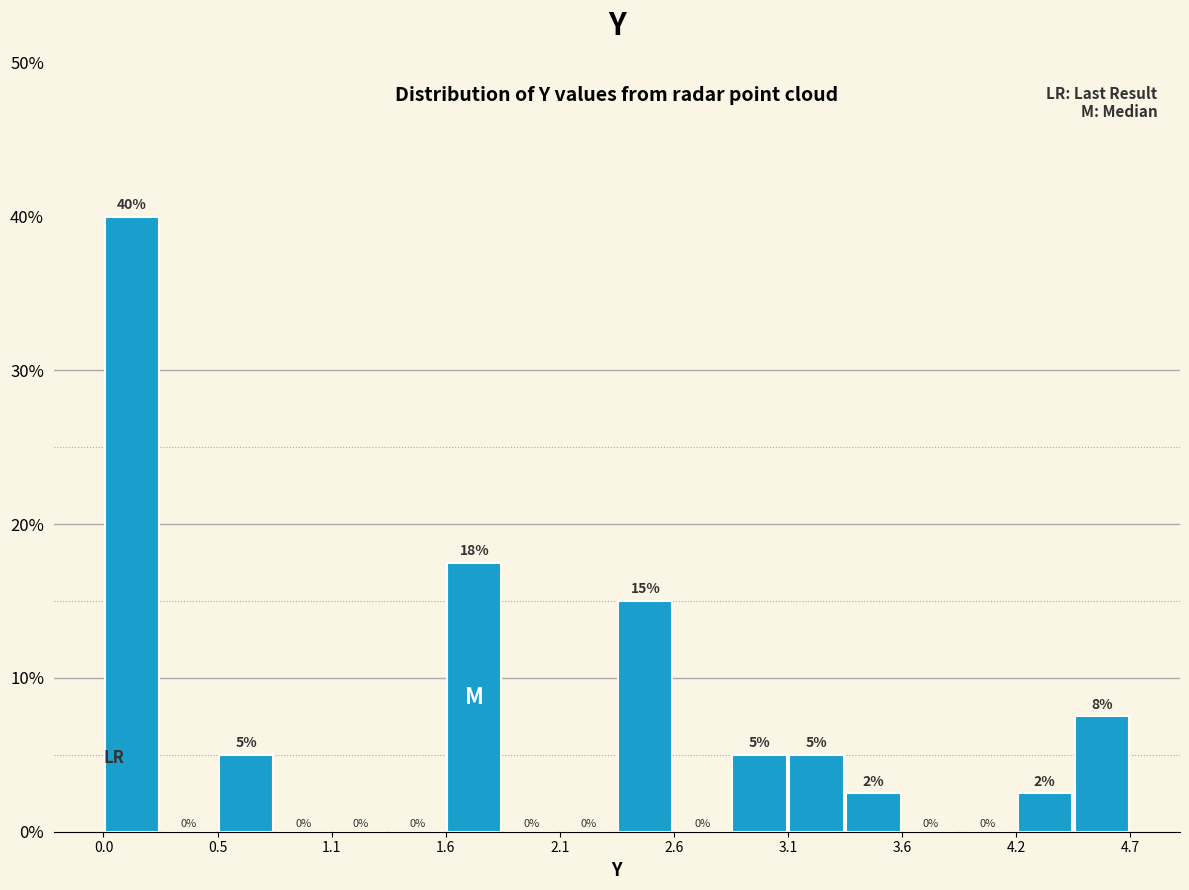

Around what value on the x-axis is the tallest bar? Give the approximate position of its centre, as read against the axis.

0.2